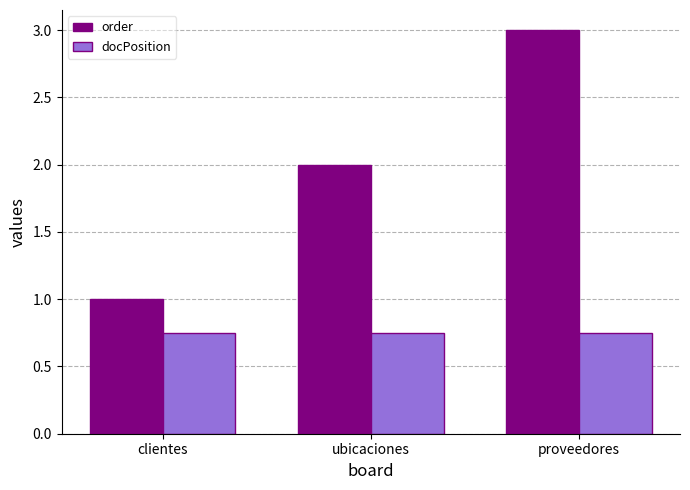

Rank the series by their average value, from highest to lowest.

order, docPosition